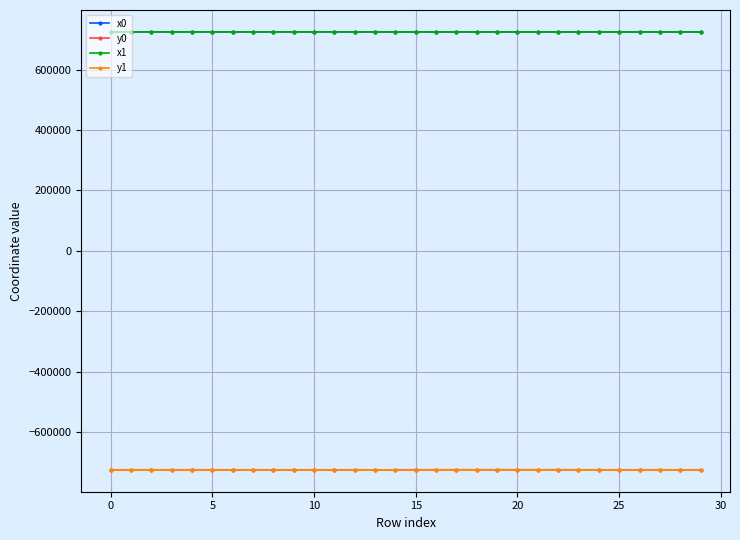

True or false: x0 and y1 cross at least once.

False